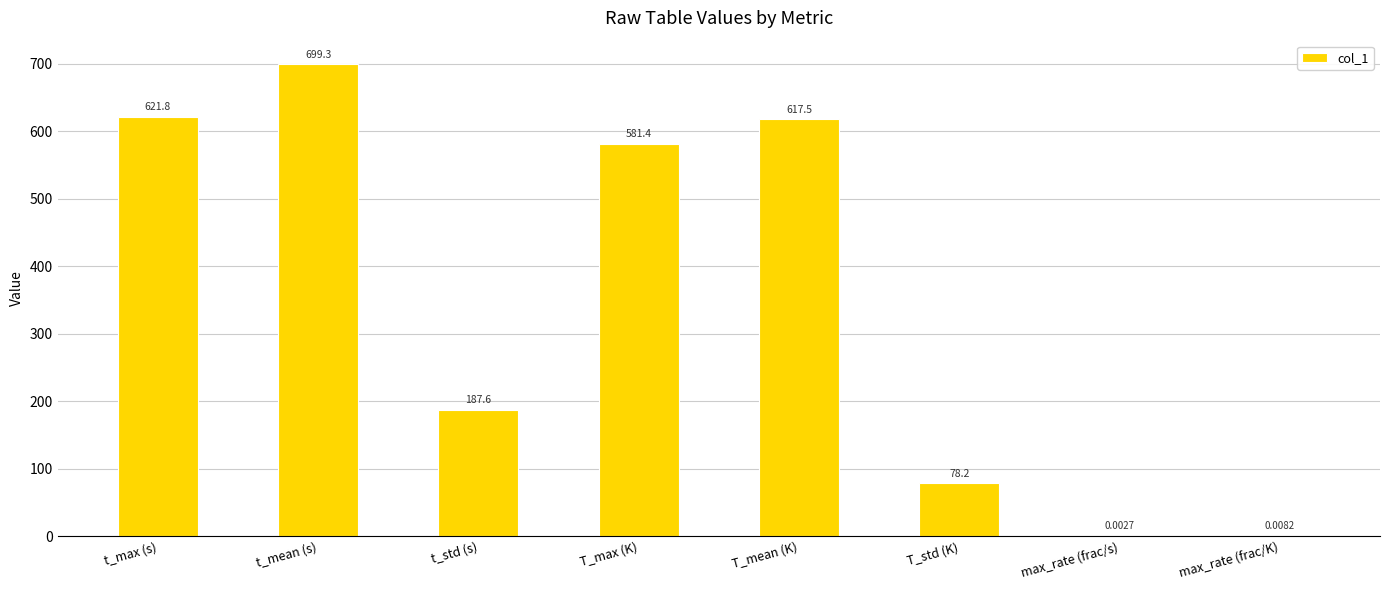

Count the number of values greater than 581.

4